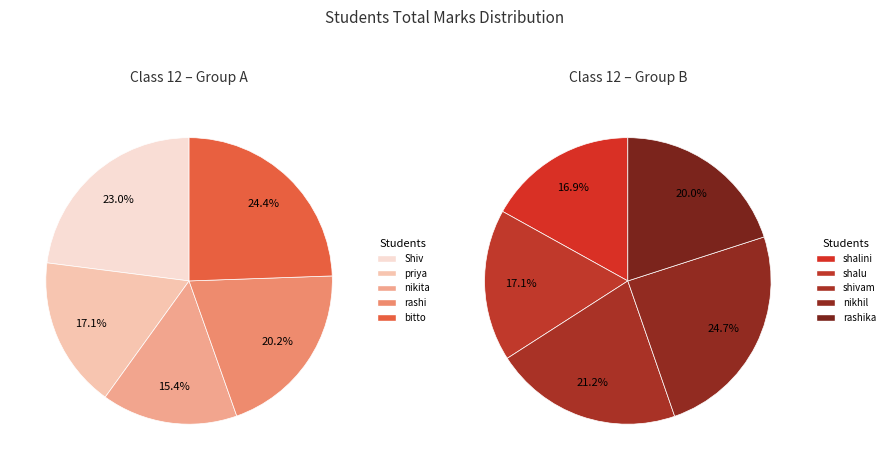

Does shivam represent more than half of the total?

No